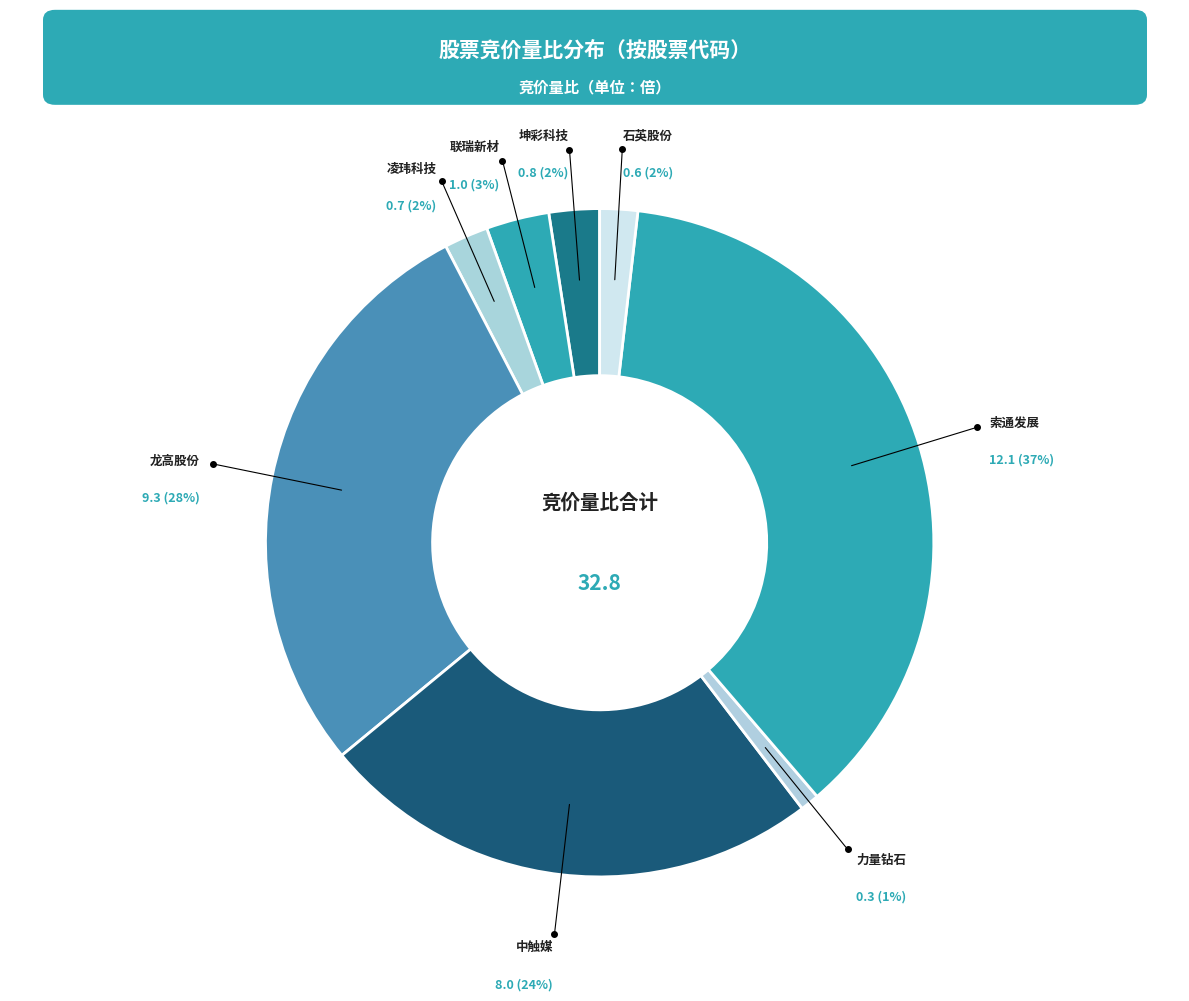

Rank the categories by value from highest to lowest.

603612, 605086, 688267, 688300, 603826, 301373, 603688, 301071